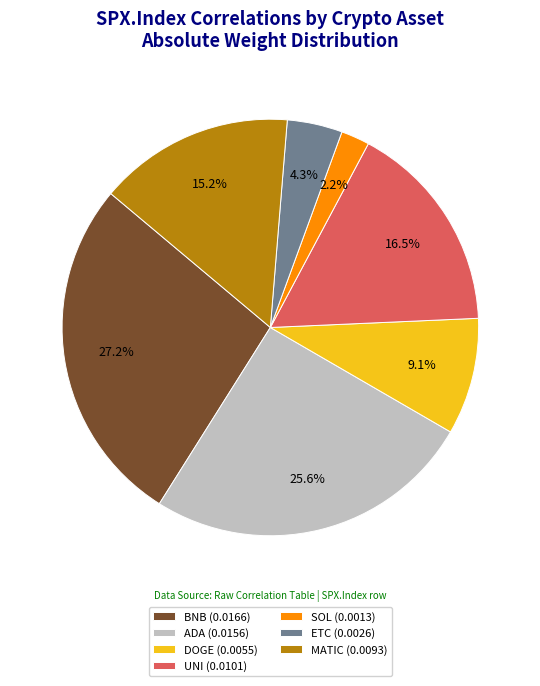

What is the smallest slice in the pie chart?

SOL (0.0013)